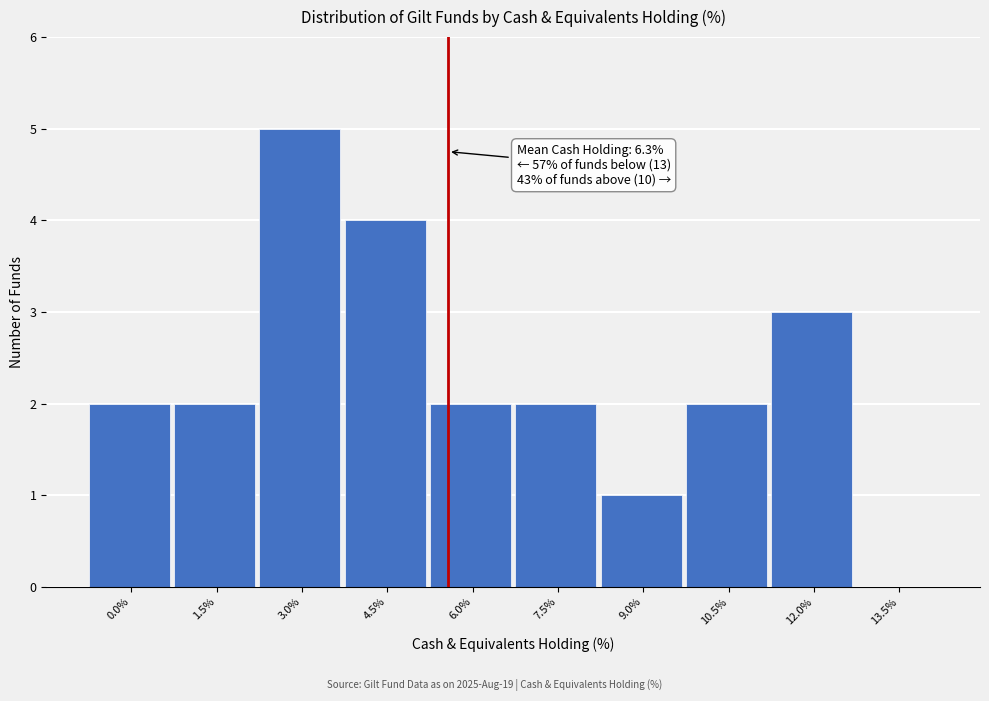

Reading left to right, extract all data points from this chart.

0.0%=2	1.5%=2	3.0%=5	4.5%=4	6.0%=2	7.5%=2	9.0%=1	10.5%=2	12.0%=3	13.5%=0